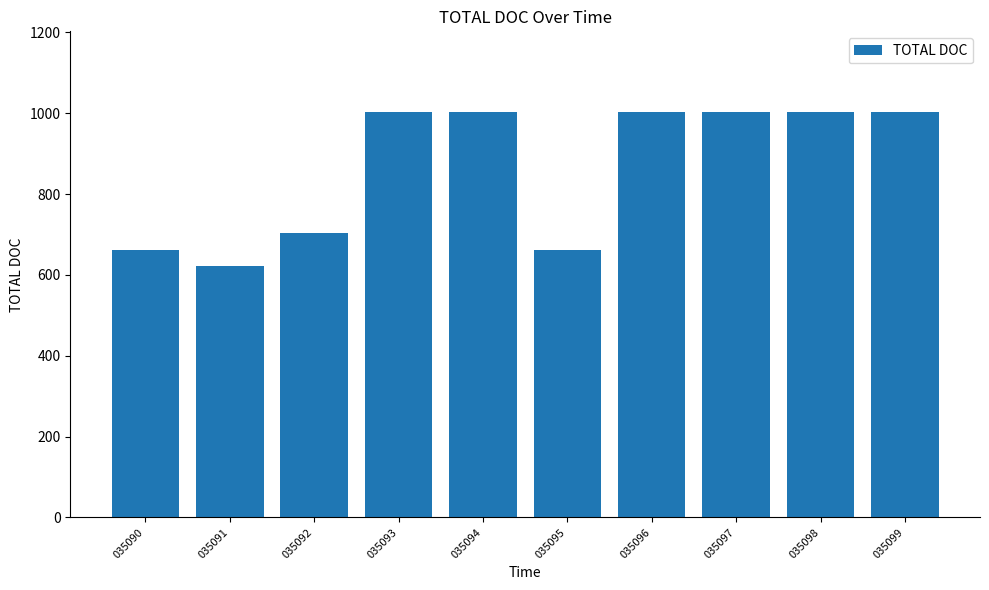

Reading left to right, list all the values displayed in this chart.

661	621	703	1002	1002	661	1002	1002	1002	1002